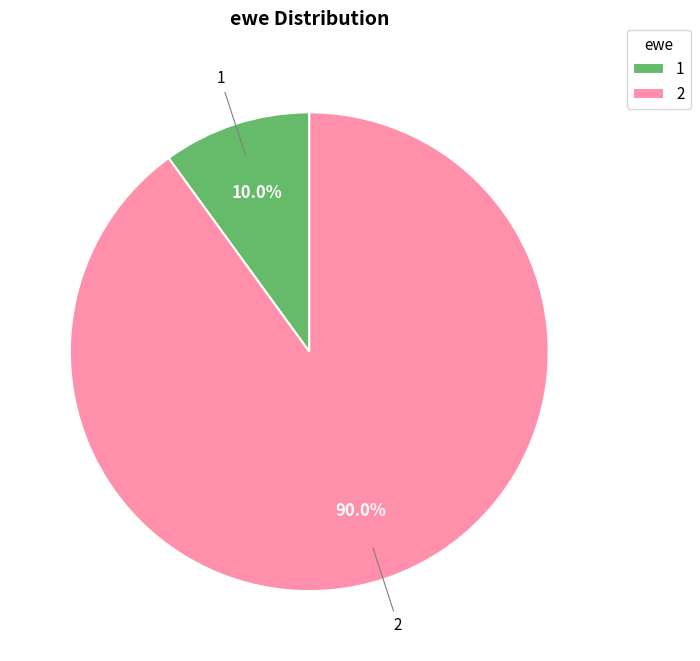

Is there a majority slice in this chart?

Yes